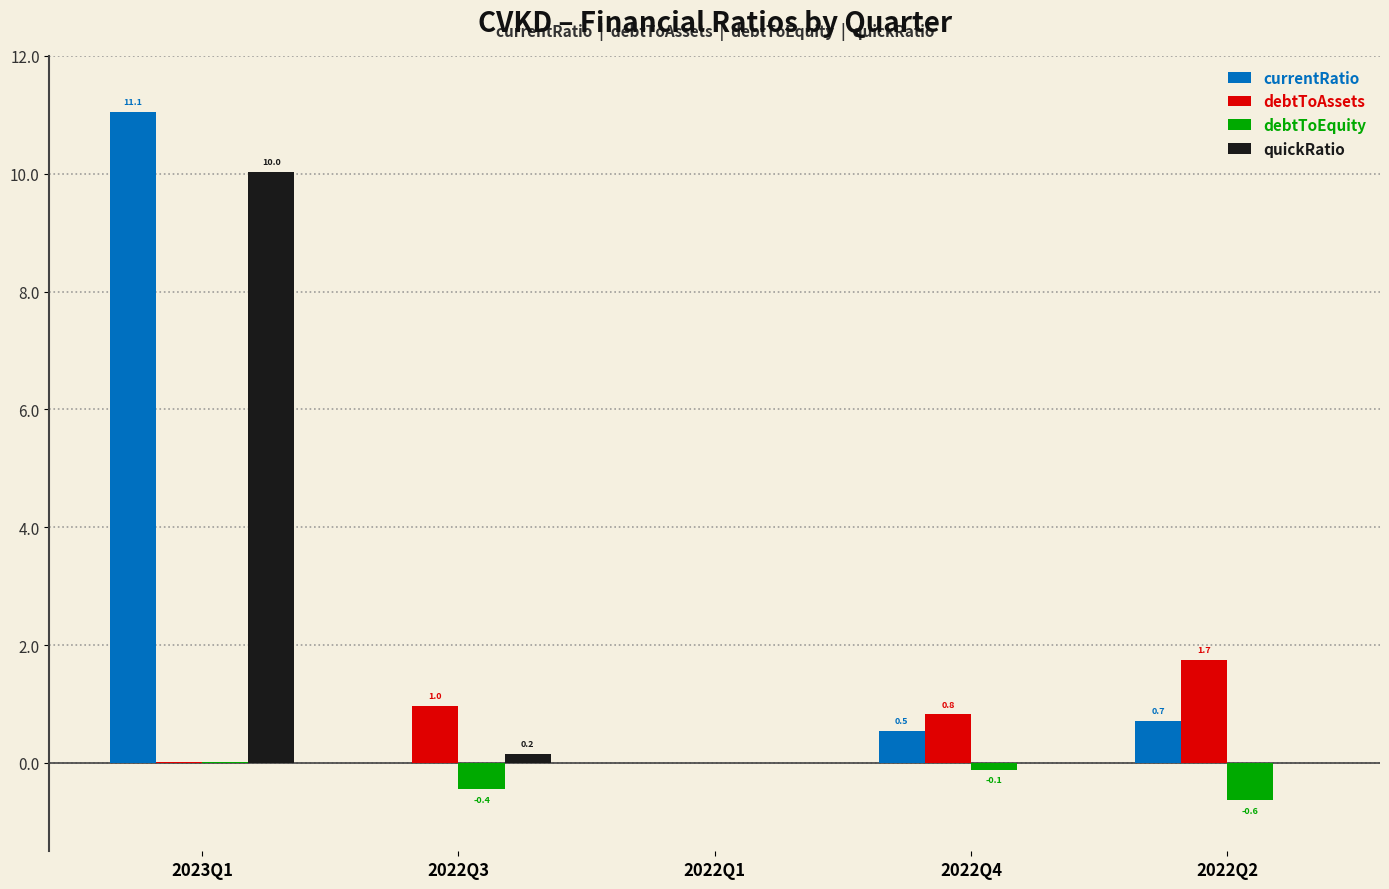

Is it true that debtToAssets equals -0.5 at 2022Q1?

False